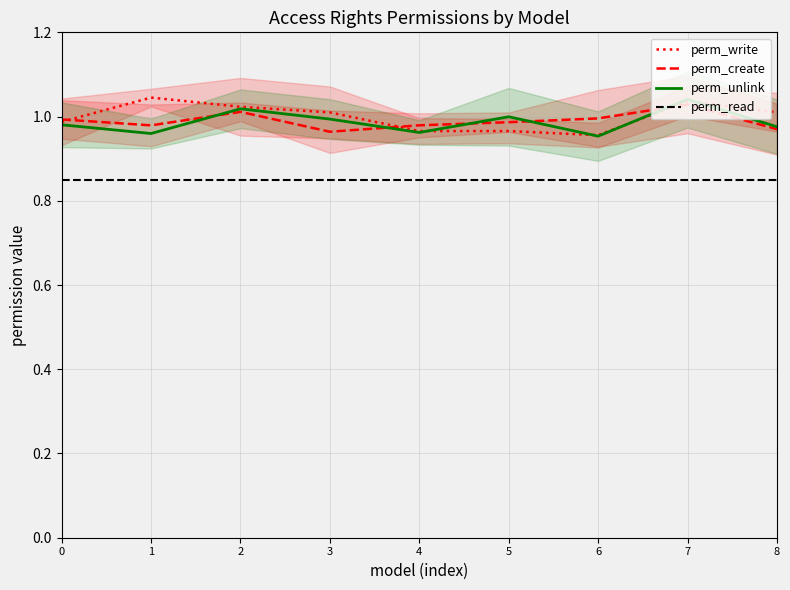

At which category does perm_unlink reach its first local valley?

1